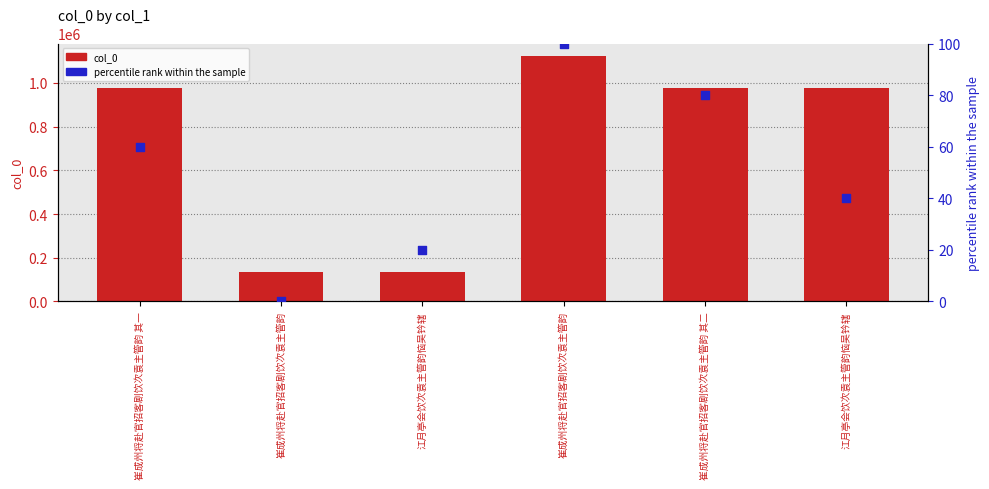

Which series contains the lowest Y value?

percentile rank within the sample